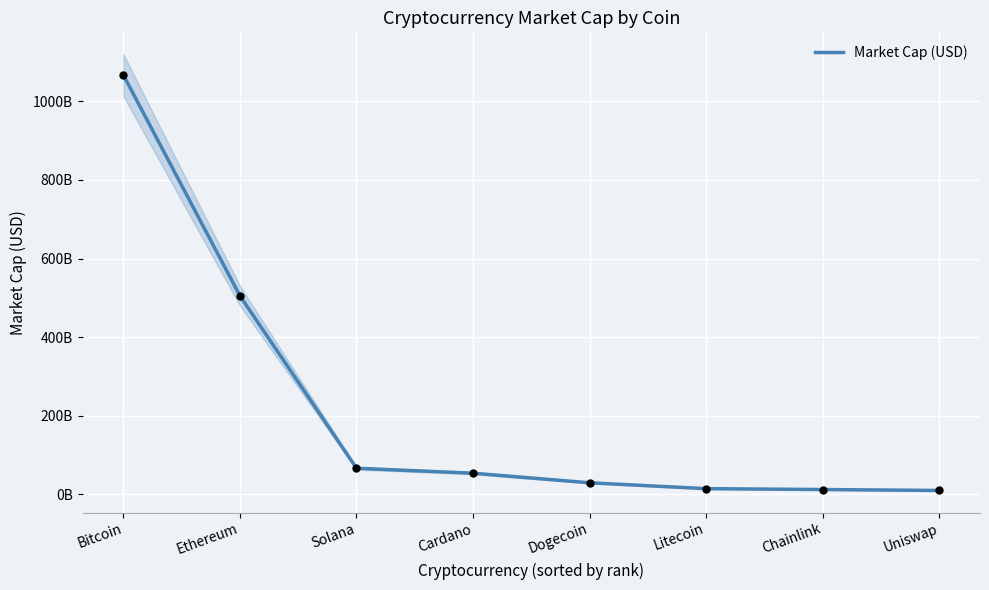

What is the change in value from Solana to Cardano?

-12614510459